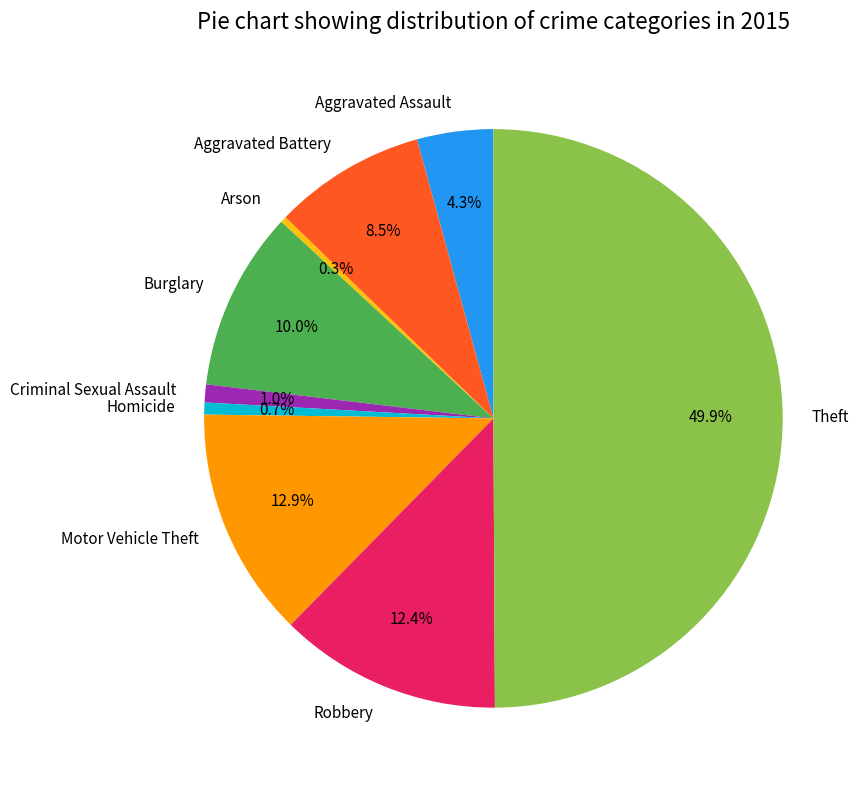

Which has a higher value, Aggravated Assault or Arson?

Aggravated Assault